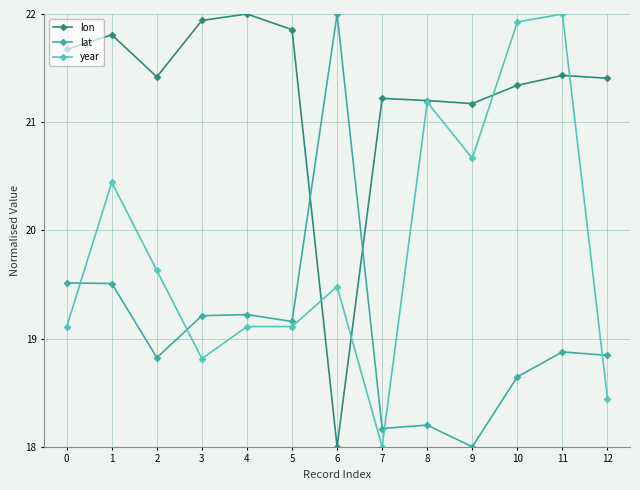

What is the difference between the lat values at 10 and 8?

0.4